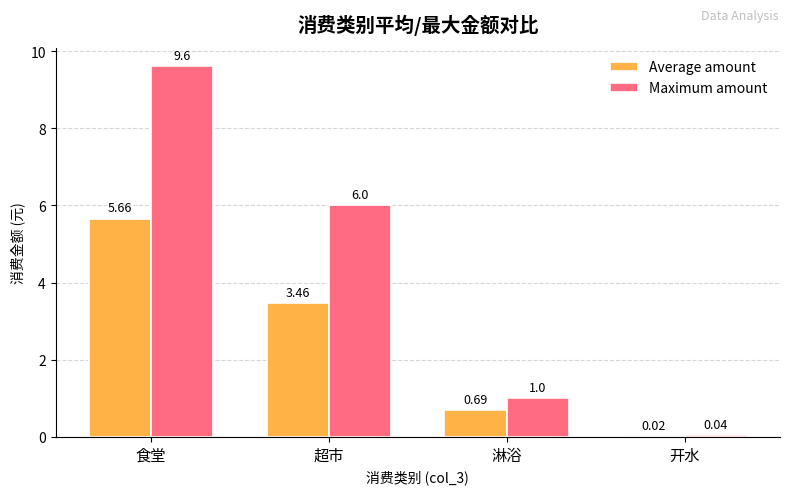

What is the sum of all Maximum amount values?

16.6